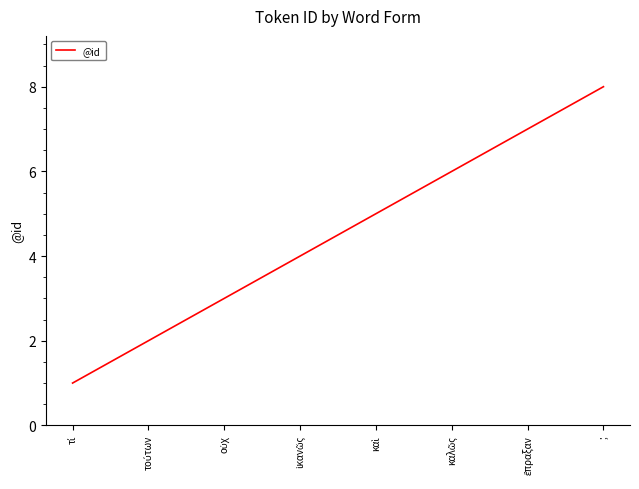

Reading right to left, extract all data points from this chart.

8	7	6	5	4	3	2	1